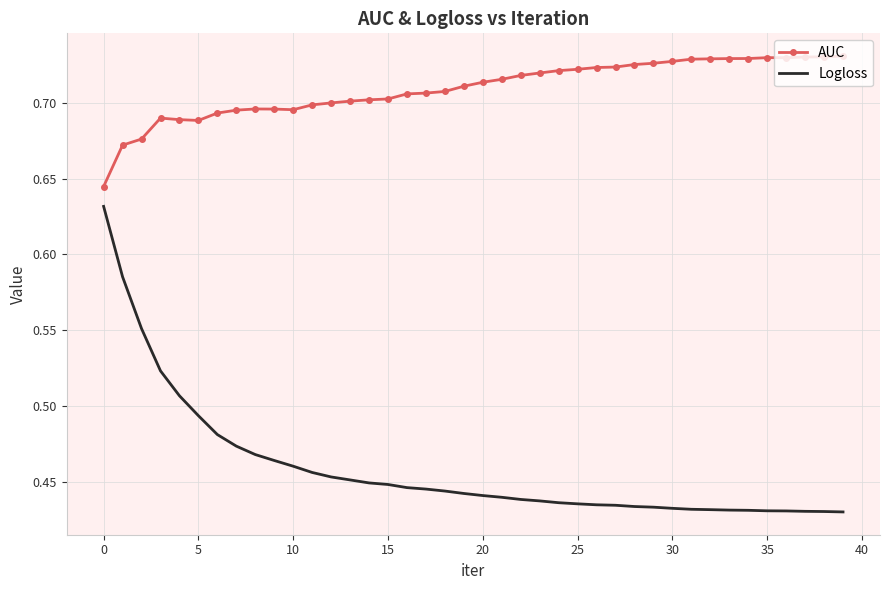

Which series has the largest total across all categories?

AUC